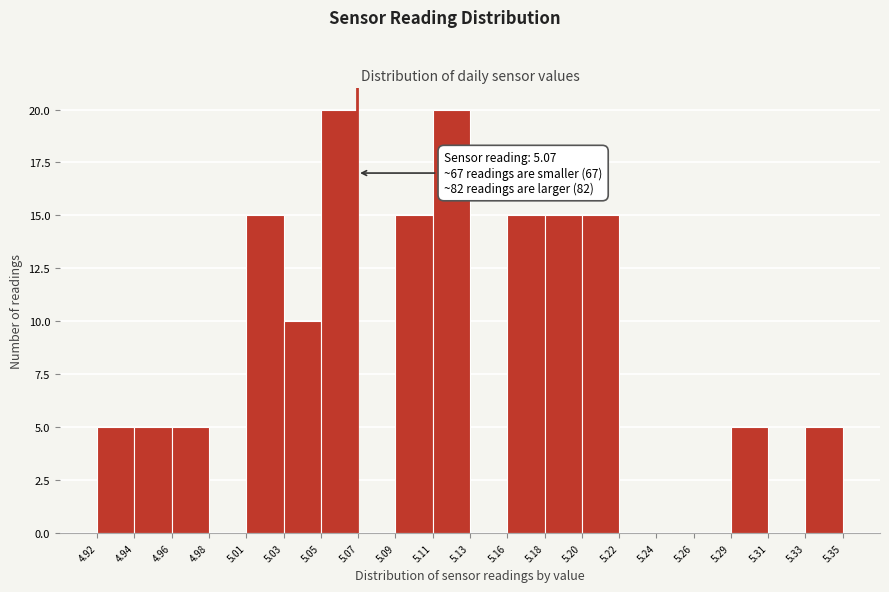

Reading left to right, list all the values displayed in this chart.

4.92=5	4.94=5	4.96=5	4.98=0	5.01=15	5.03=10	5.05=20	5.07=0	5.09=15	5.11=20	5.13=0	5.16=15	5.18=15	5.20=15	5.22=0	5.24=0	5.26=0	5.29=5	5.31=0	5.33=5